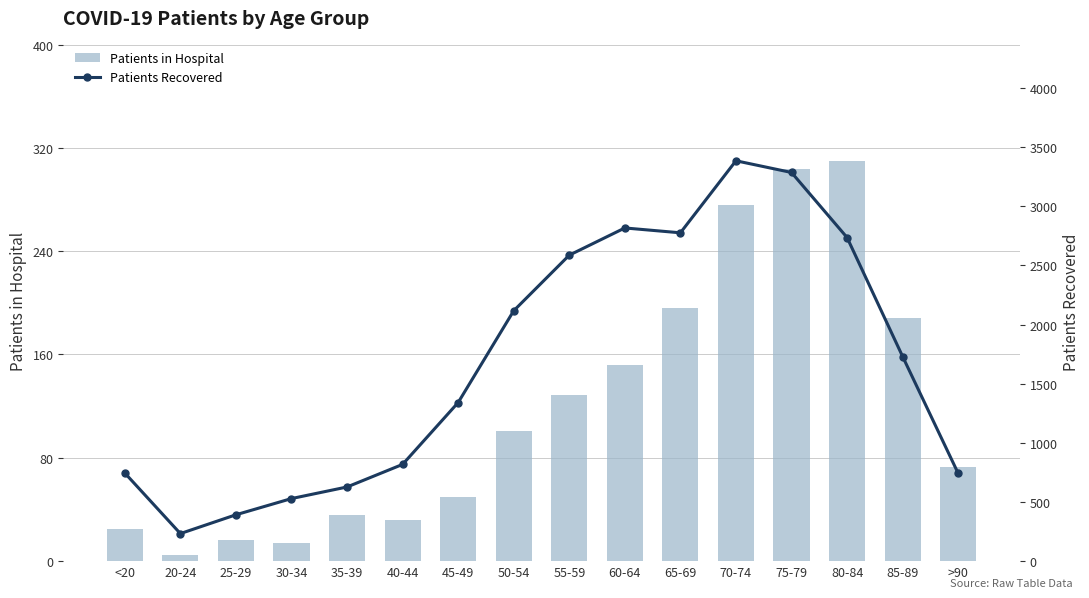

Does the chart contain stacked bars?

No